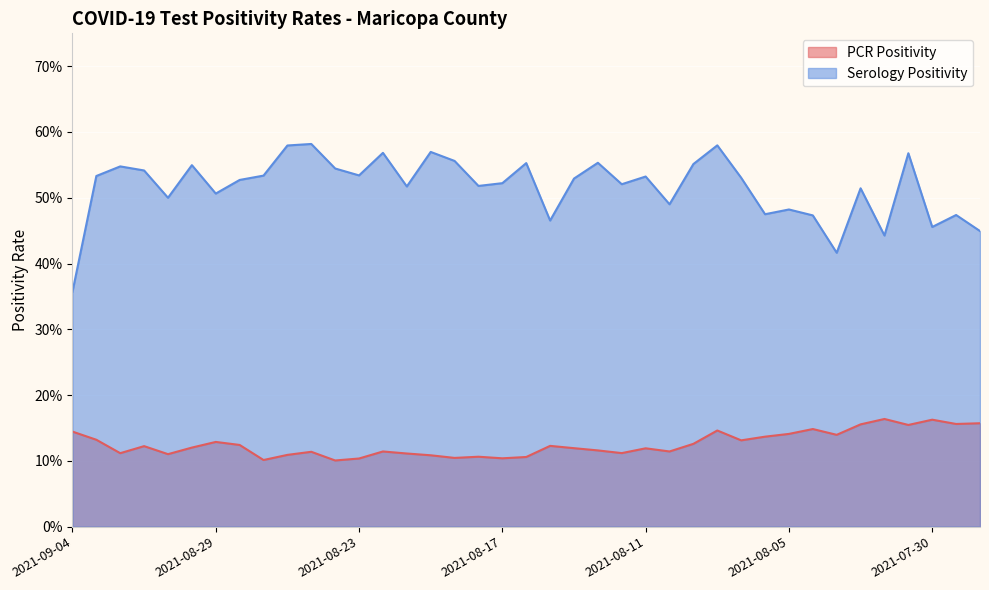

Reading left to right, extract all data points from this chart.

PCR Positivity: 2021-09-04=0.1	2021-09-03=0.1	2021-09-02=0.1	2021-09-01=0.1	2021-08-31=0.1	2021-08-30=0.1	2021-08-29=0.1	2021-08-28=0.1	2021-08-27=0.1	2021-08-26=0.1	2021-08-25=0.1	2021-08-24=0.1	2021-08-23=0.1	2021-08-22=0.1	2021-08-21=0.1	2021-08-20=0.1	2021-08-19=0.1	2021-08-18=0.1	2021-08-17=0.1	2021-08-16=0.1	2021-08-15=0.1	2021-08-14=0.1	2021-08-13=0.1	2021-08-12=0.1	2021-08-11=0.1	2021-08-10=0.1	2021-08-09=0.1	2021-08-08=0.1	2021-08-07=0.1	2021-08-06=0.1	2021-08-05=0.1	2021-08-04=0.1	2021-08-03=0.1	2021-08-02=0.2	2021-08-01=0.2	2021-07-31=0.2	2021-07-30=0.2	2021-07-29=0.2	2021-07-28=0.2
Serology Positivity: 2021-09-04=0.4	2021-09-03=0.5	2021-09-02=0.5	2021-09-01=0.5	2021-08-31=0.5	2021-08-30=0.5	2021-08-29=0.5	2021-08-28=0.5	2021-08-27=0.5	2021-08-26=0.6	2021-08-25=0.6	2021-08-24=0.5	2021-08-23=0.5	2021-08-22=0.6	2021-08-21=0.5	2021-08-20=0.6	2021-08-19=0.6	2021-08-18=0.5	2021-08-17=0.5	2021-08-16=0.6	2021-08-15=0.5	2021-08-14=0.5	2021-08-13=0.6	2021-08-12=0.5	2021-08-11=0.5	2021-08-10=0.5	2021-08-09=0.6	2021-08-08=0.6	2021-08-07=0.5	2021-08-06=0.5	2021-08-05=0.5	2021-08-04=0.5	2021-08-03=0.4	2021-08-02=0.5	2021-08-01=0.4	2021-07-31=0.6	2021-07-30=0.5	2021-07-29=0.5	2021-07-28=0.4